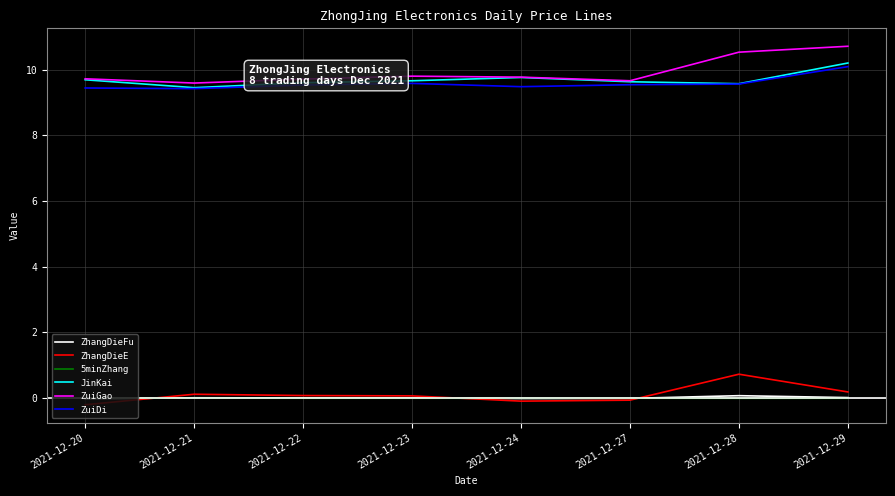

The value of ZuiGao at 2021-12-20 is 9.7. True or false?

True